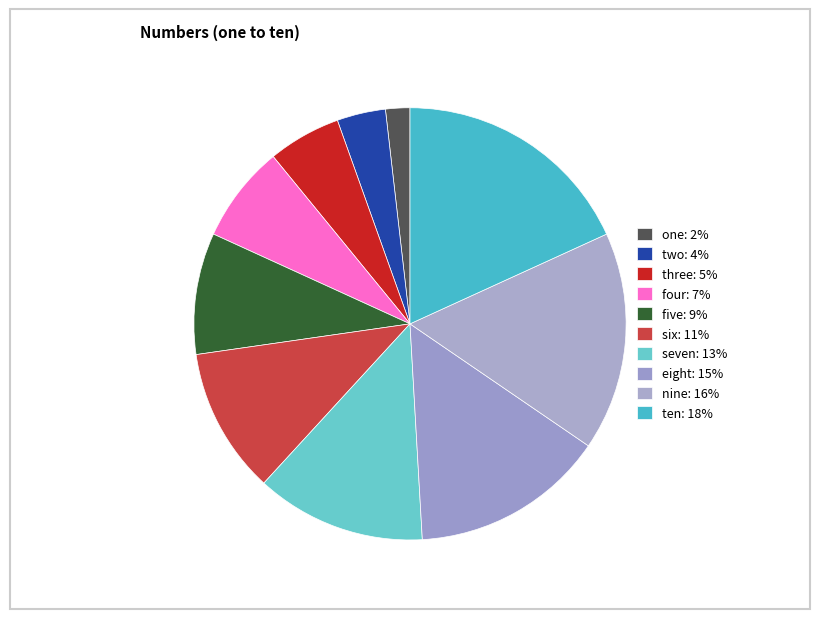

How many segments does this pie chart have?

10